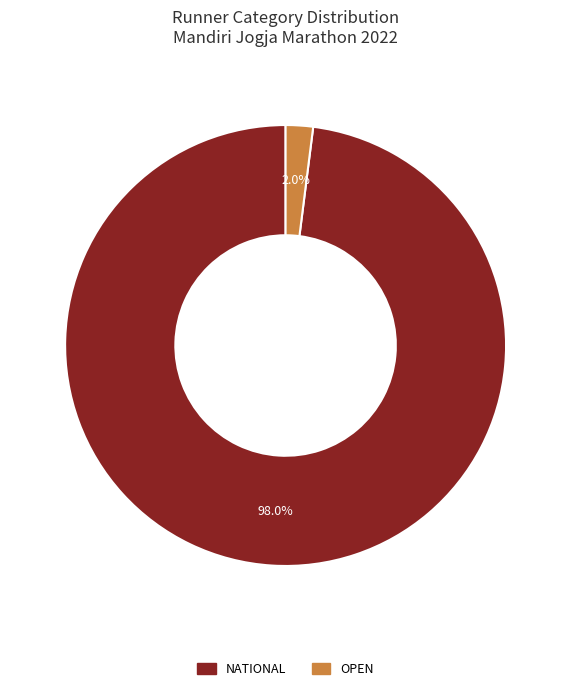

Is it true that NATIONAL is 89% of the pie?

False